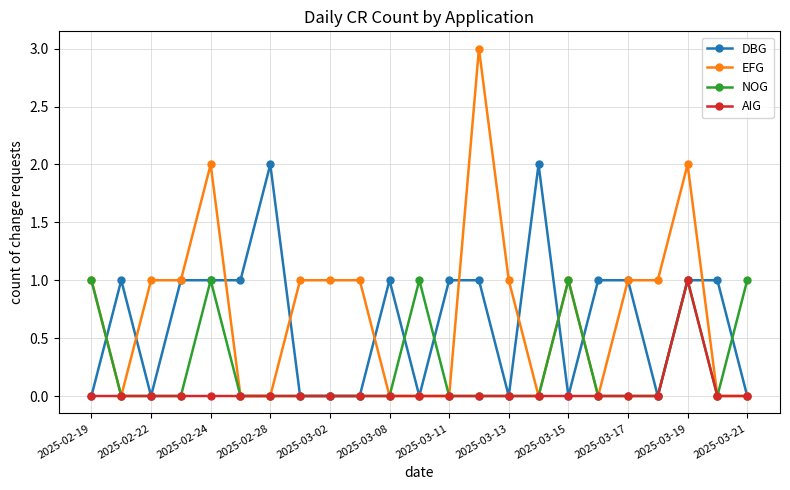

What is the maximum value shown in the chart?

3